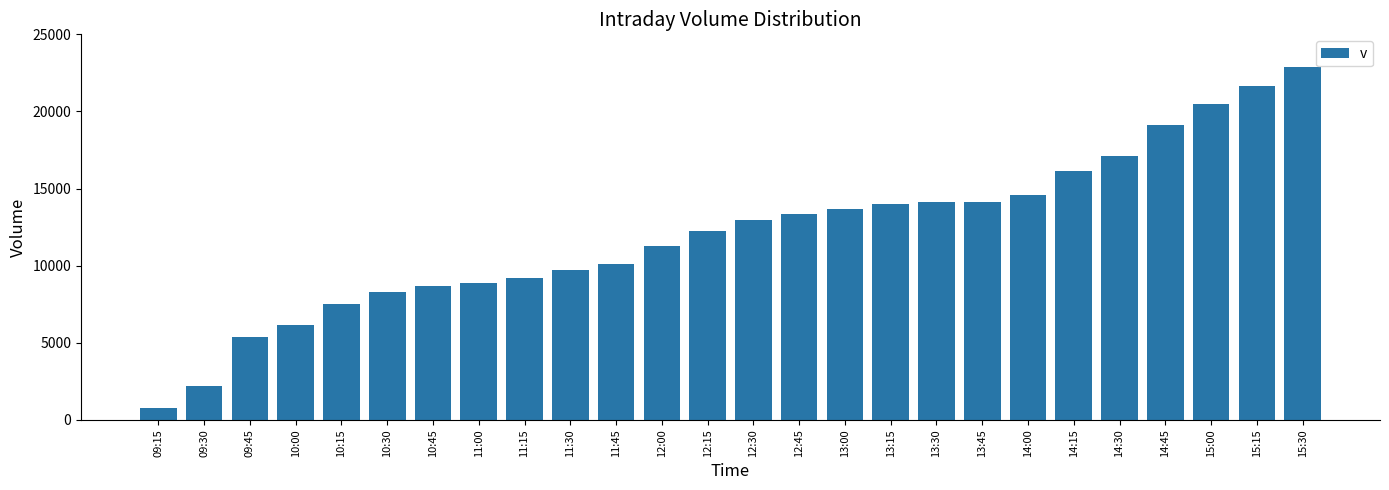

Which label corresponds to the largest value in the chart?

15:30